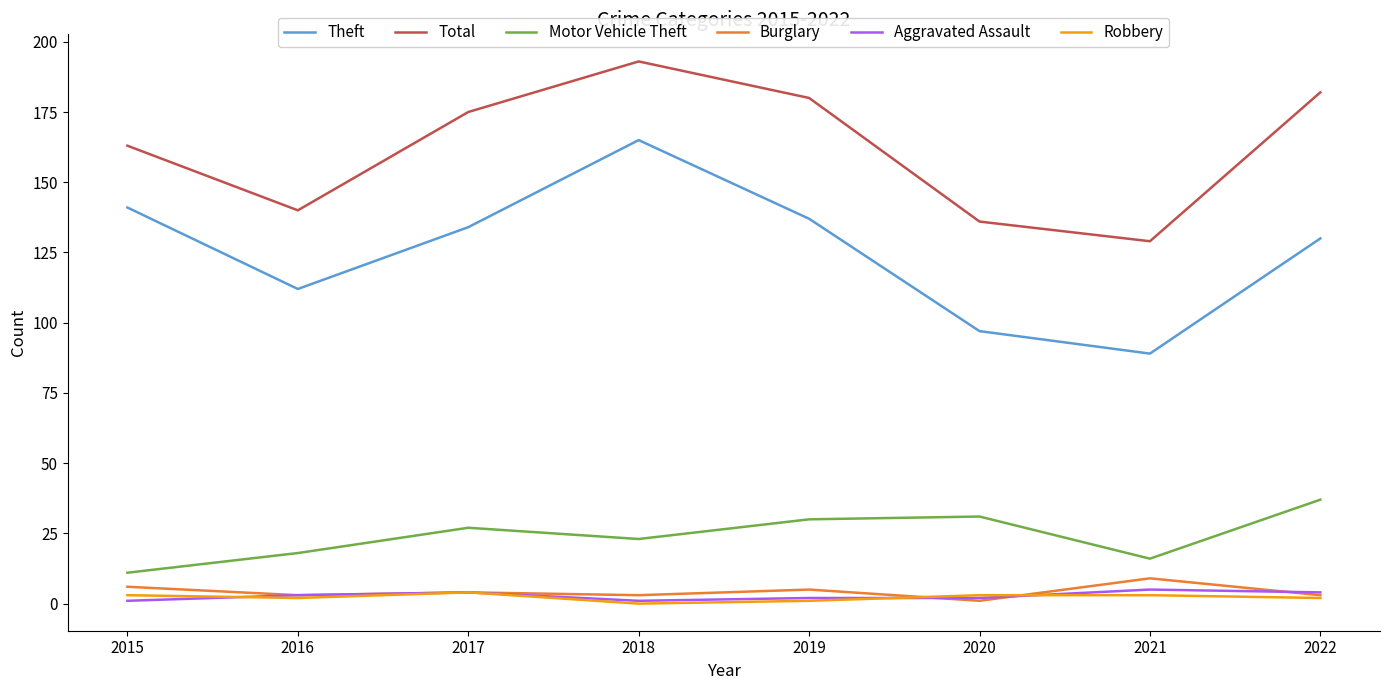

Where is the first local maximum for Total?

2018